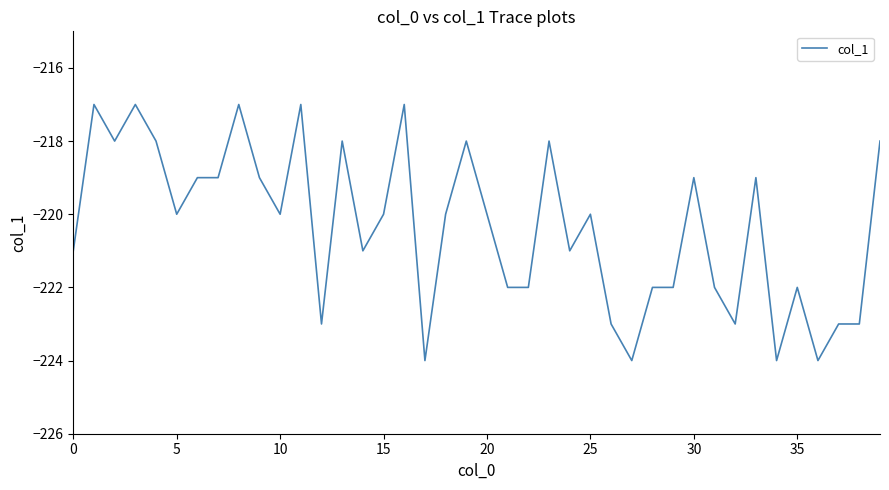

What is the difference between the second highest and second lowest values?

7